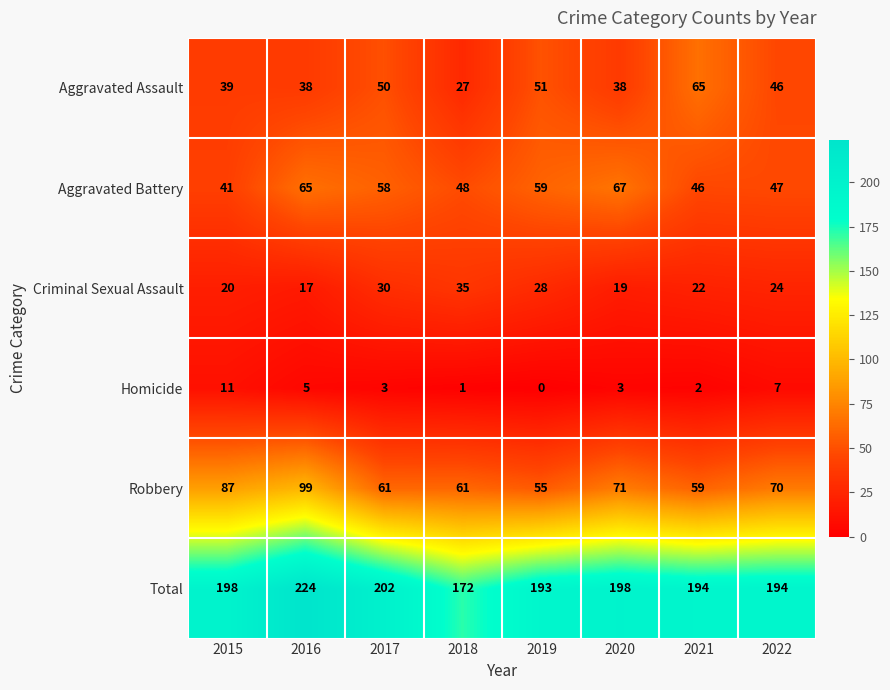

What is the average value of the Aggravated Battery series?

54